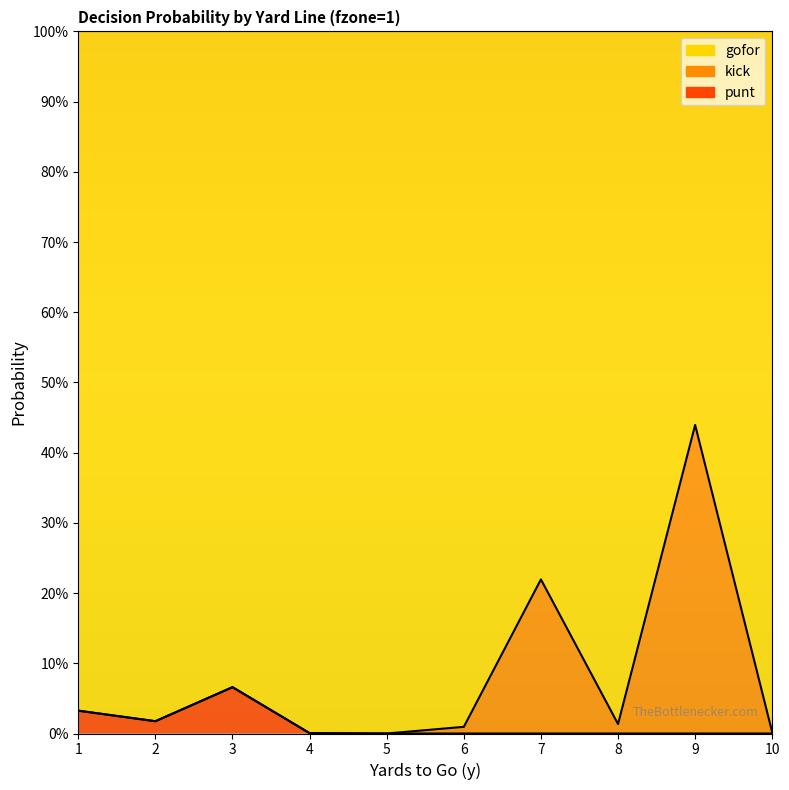

True or false: punt and gofor intersect in this chart.

False